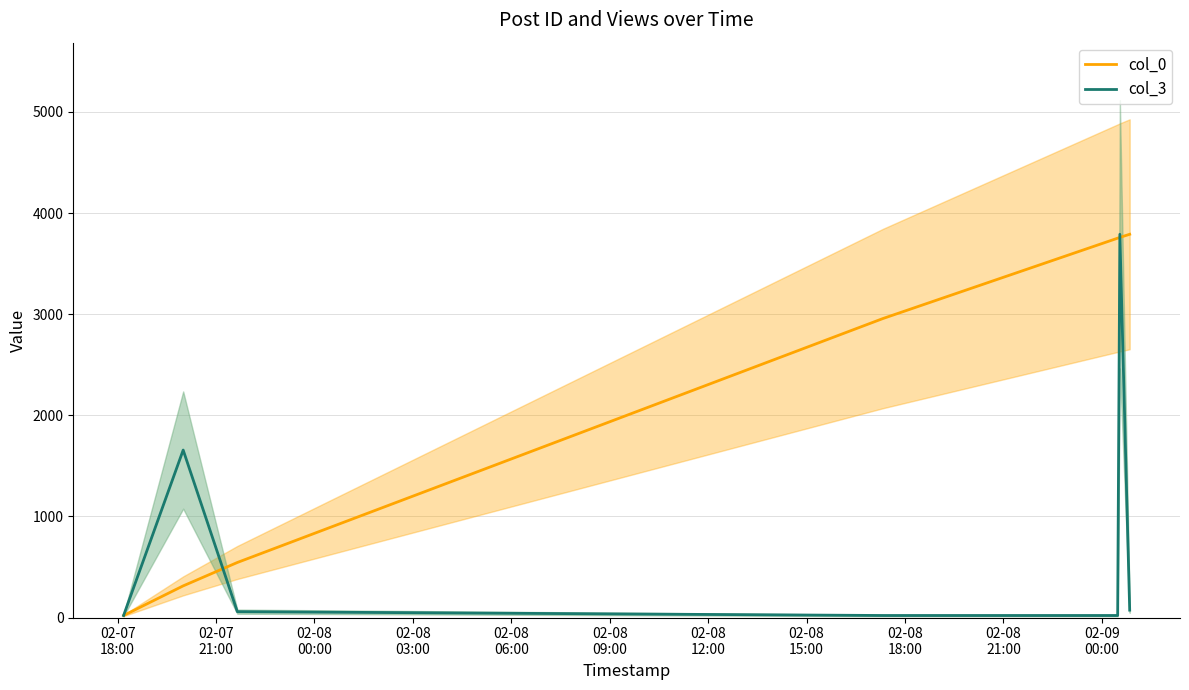

What is the minimum value for col_3?

20.0